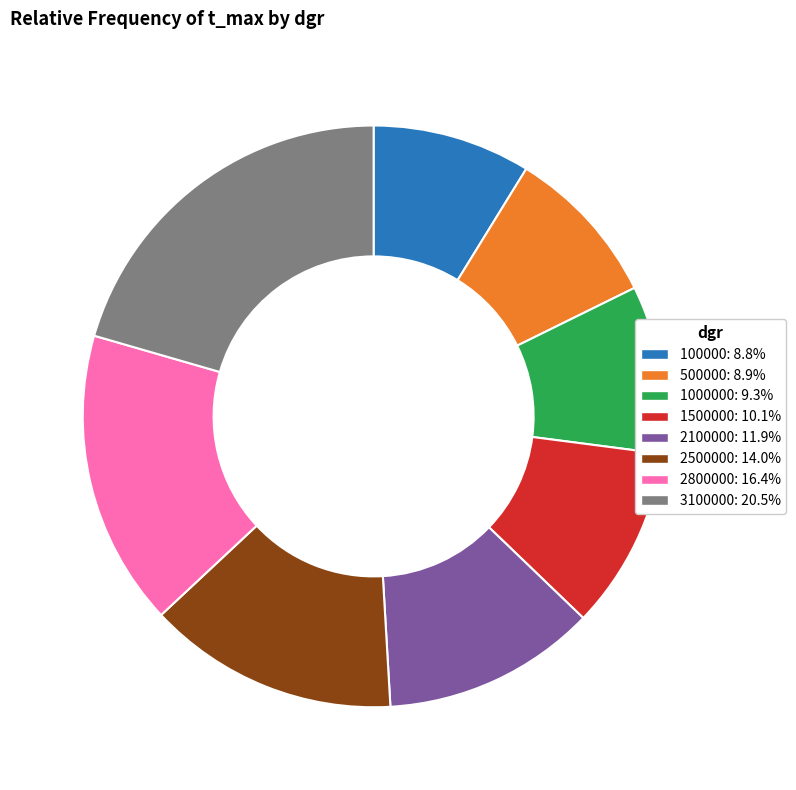

Is there a majority slice in this chart?

No